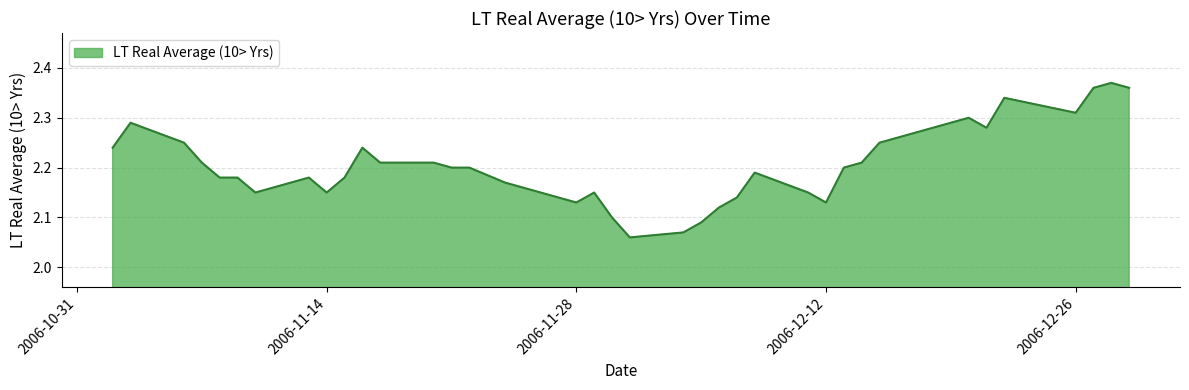

What is the difference between the maximum and minimum values?

0.3